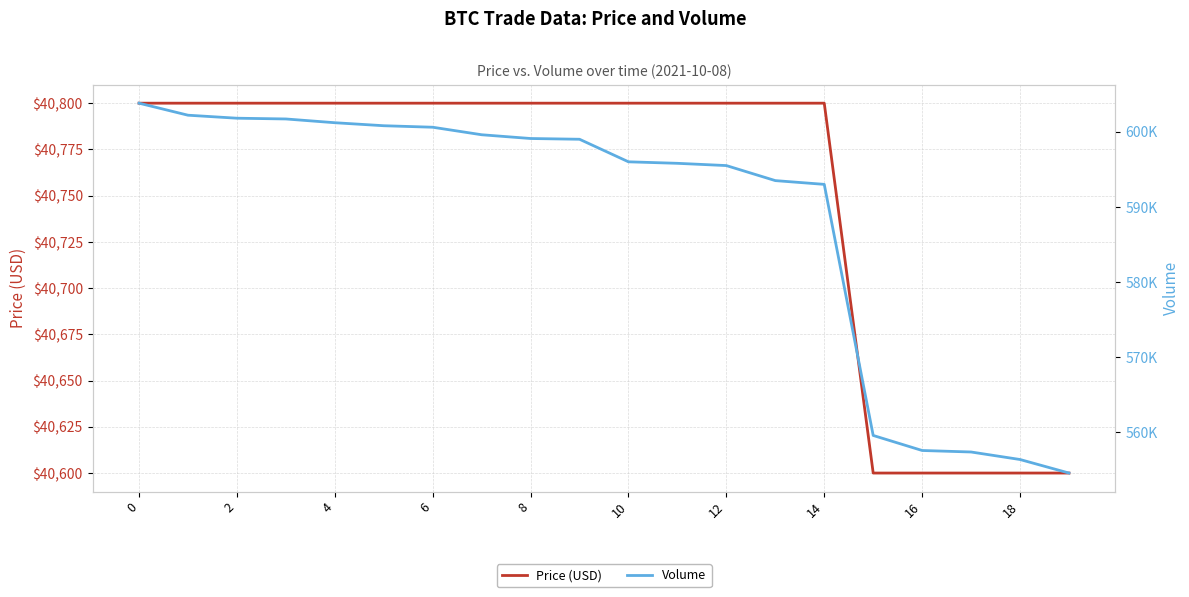

Is it true that Price (USD) equals 65403 at 12?

False